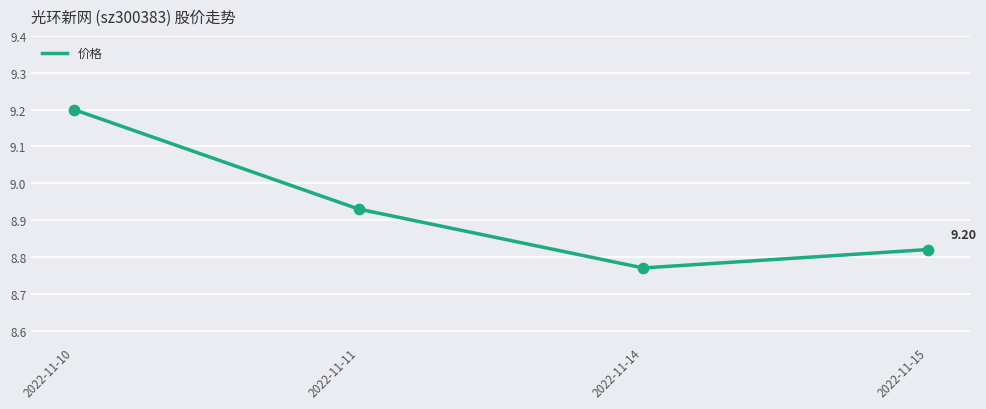

What is the change in value from 2022-11-10 to 2022-11-11?

-0.3